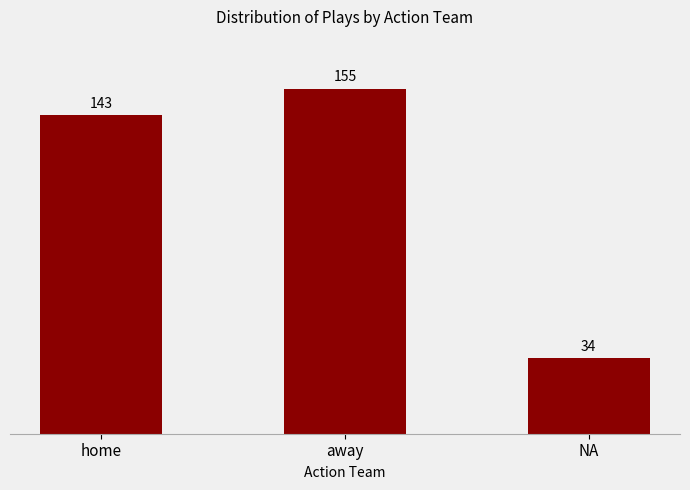

True or false: the data shows 257 at away.

False